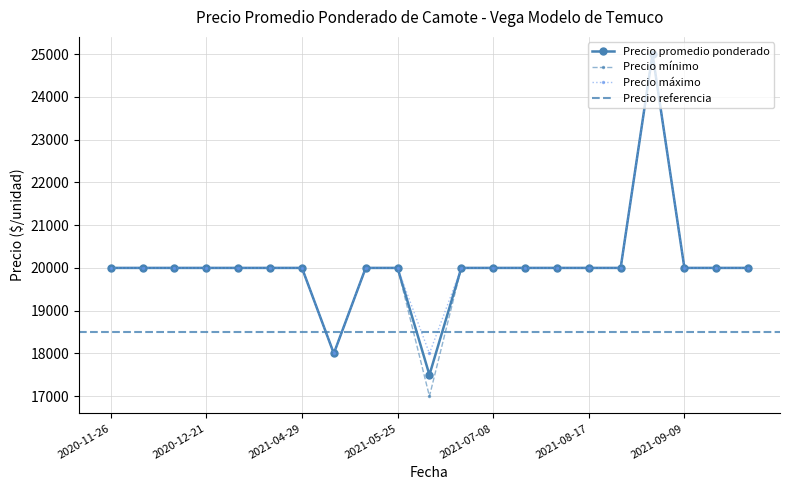

True or false: Precio promedio ponderado and Precio minimo cross at least once.

False